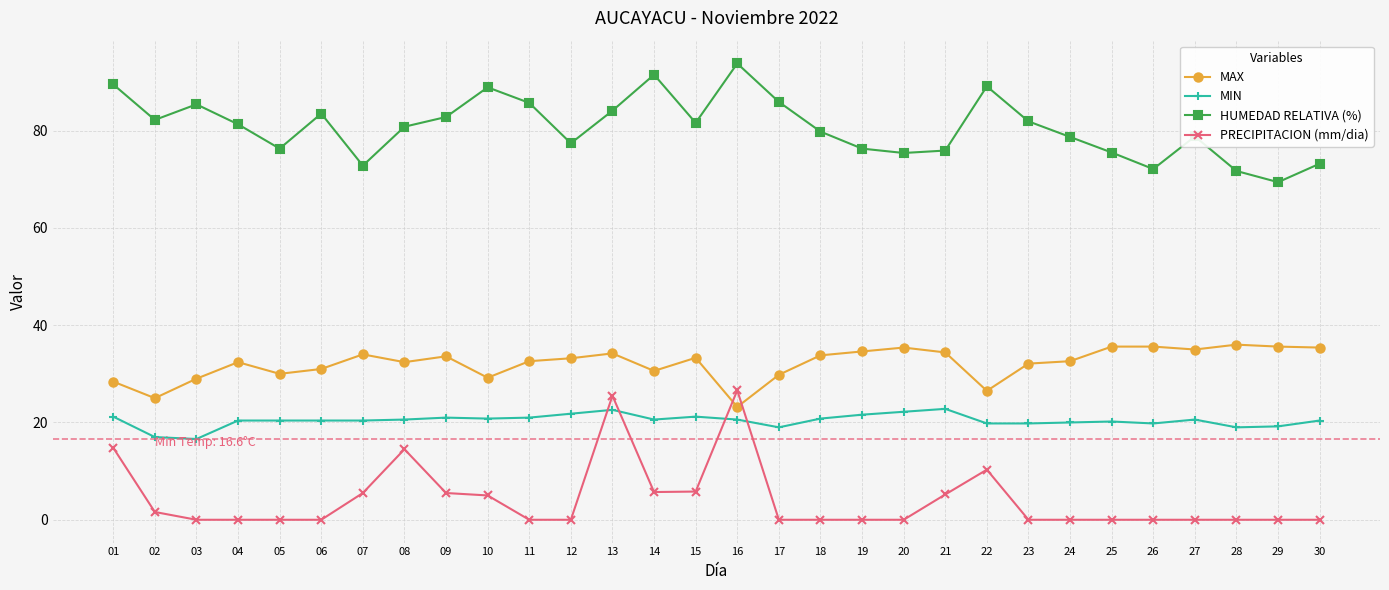

Which series changed the most between 03 and 15?

PRECIPITACION (mm/dia)